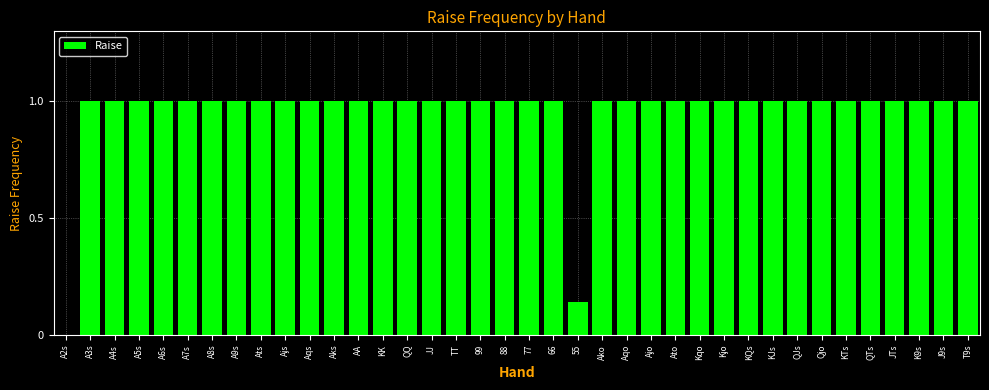

What is the greatest value displayed?

1.0